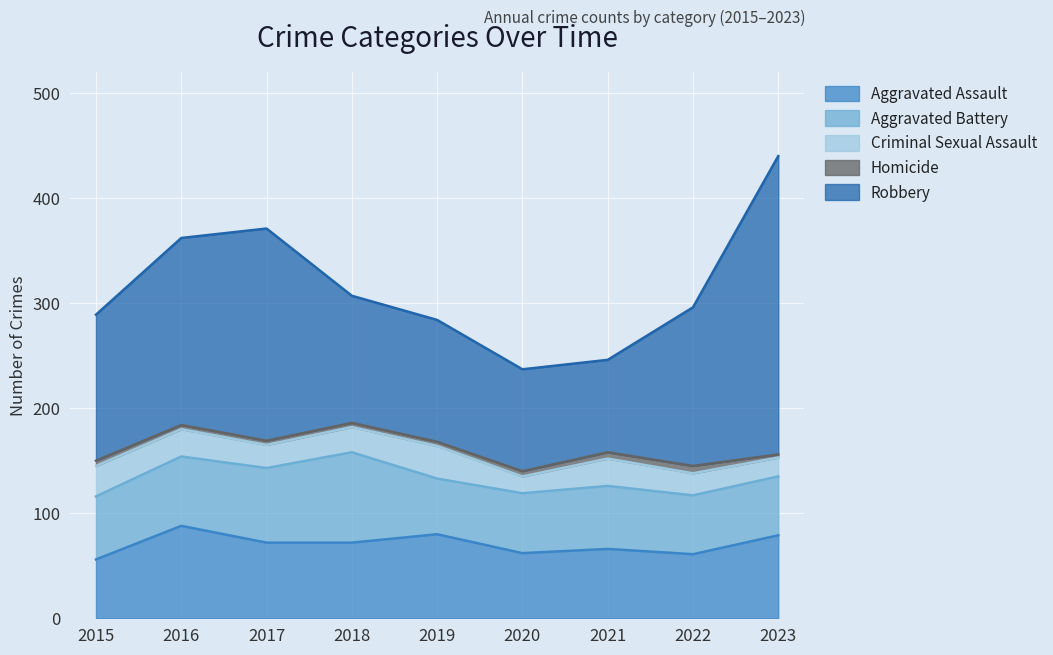

What is the average value of the Homicide series?

5